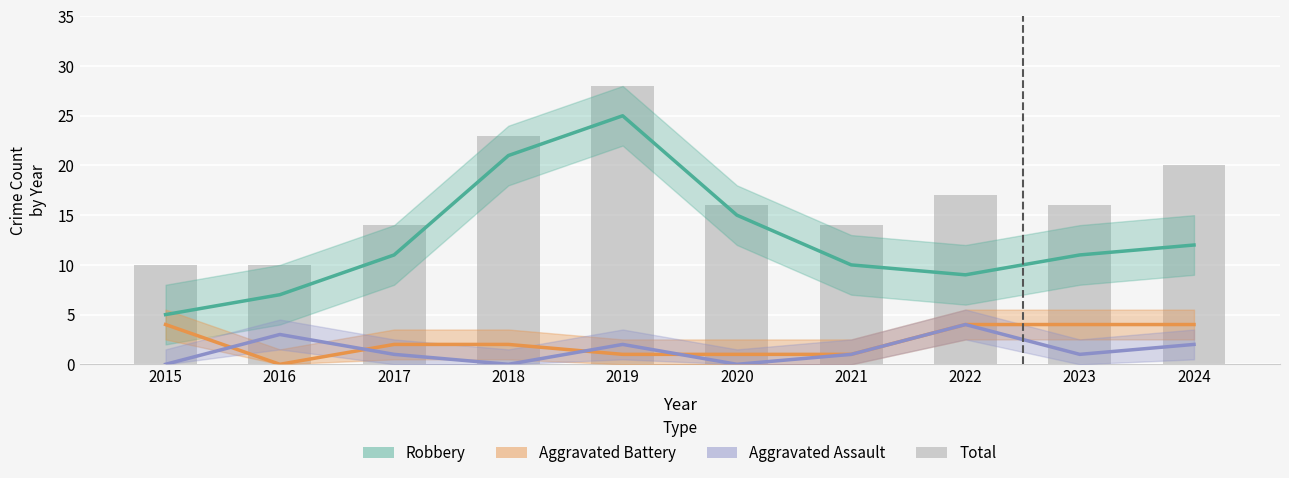

What is the value of the Total bar at the 7th from the left?

14